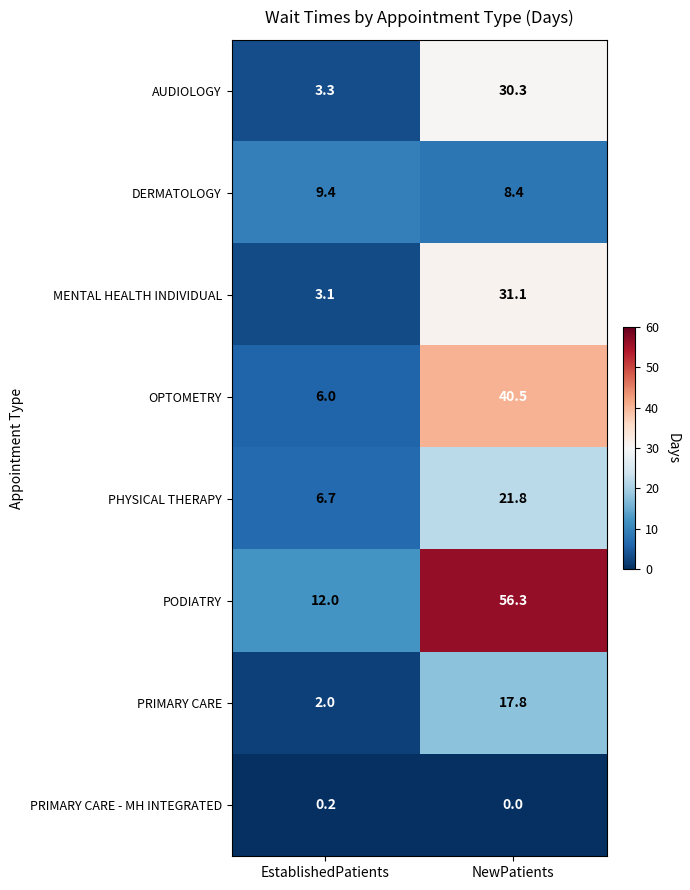

Which category has the highest value across all series?

NewPatients